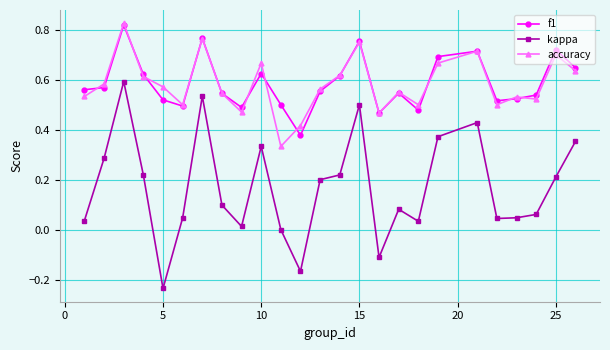

True or false: kappa has more than 0 points higher than both neighbors.

True